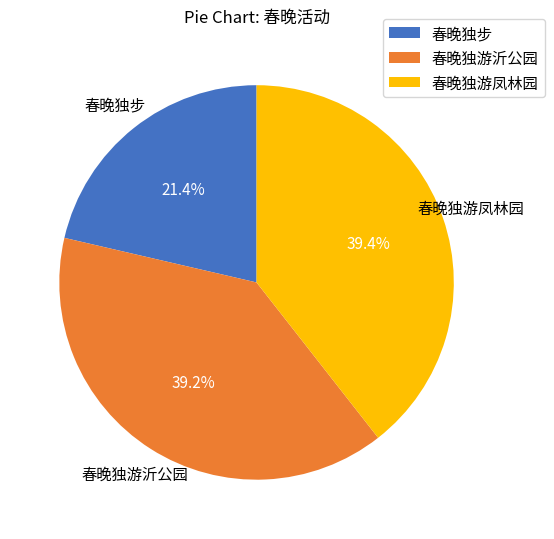

What is the ratio of the value at 春晚独游沂公园 to the value at 春晚独游凤林园?

1.0